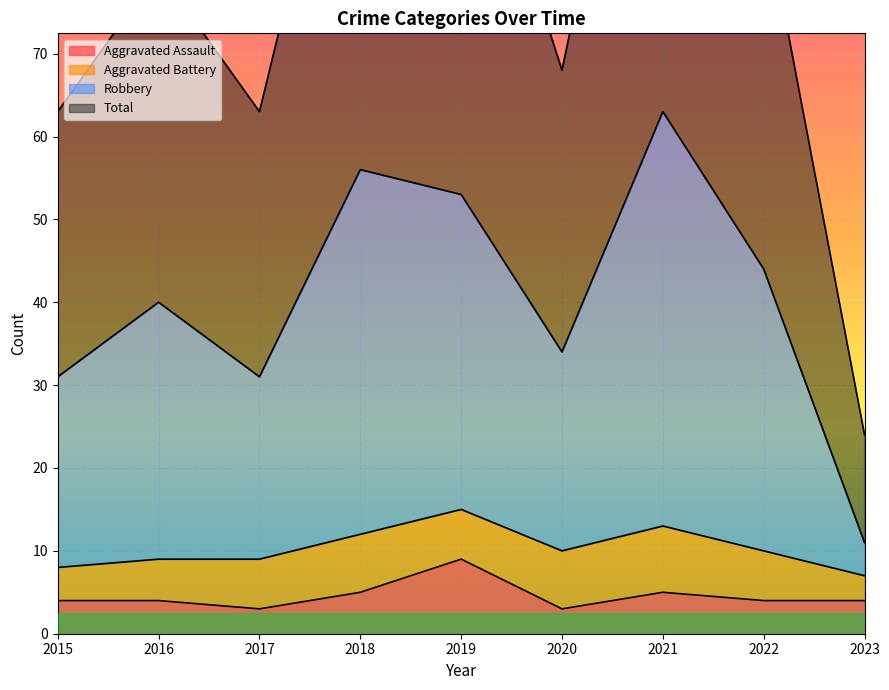

What is the average value of the Aggravated Assault series?

5